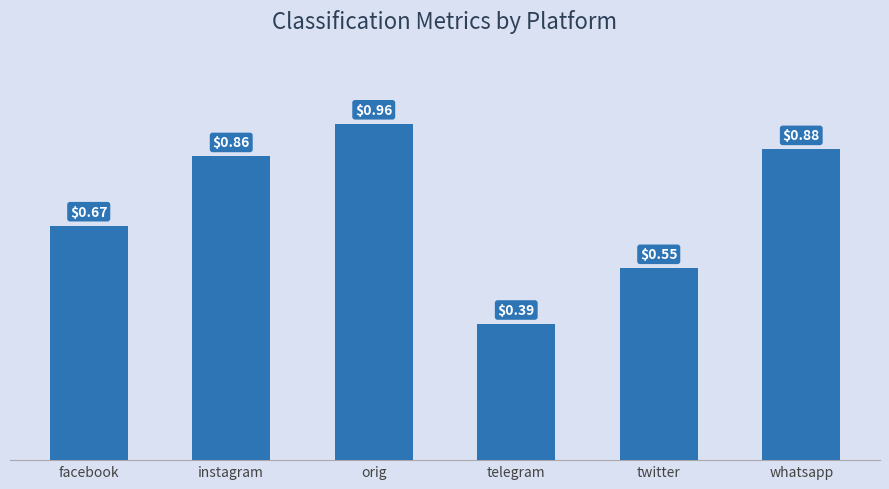

At which category does the chart reach its minimum across all series?

telegram